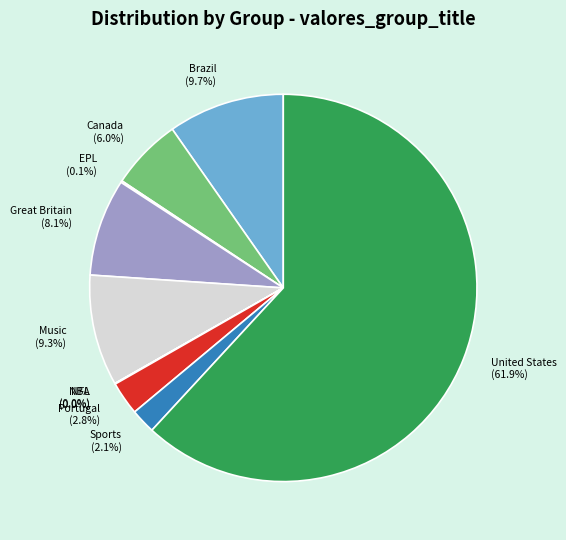

Does Portugal account for over 50% of the chart?

No